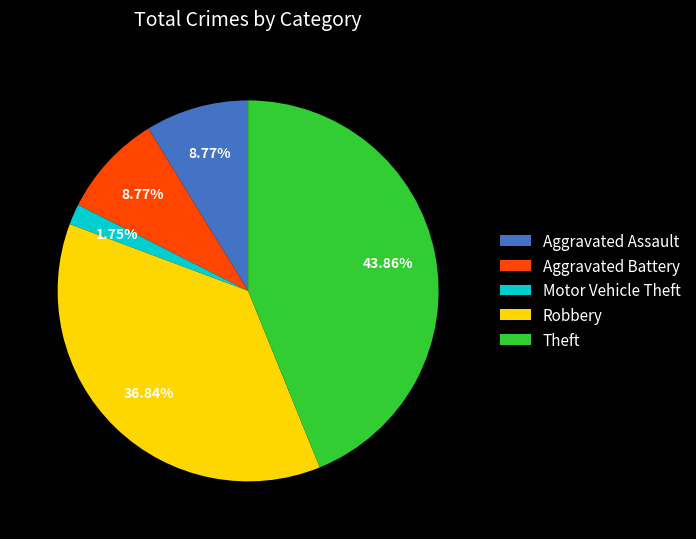

How many segments does this pie chart have?

5